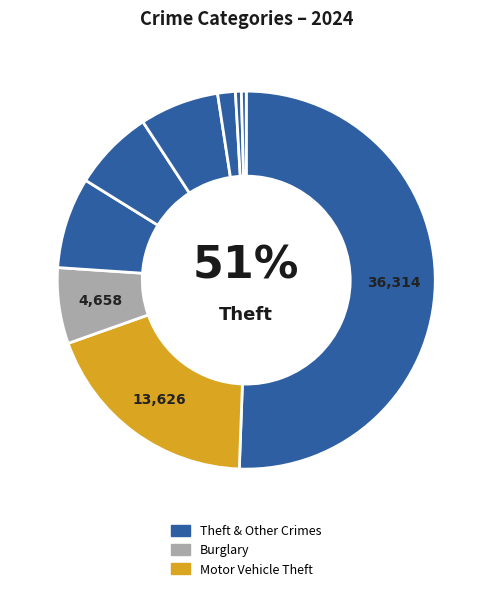

How many segments does this pie chart have?

9